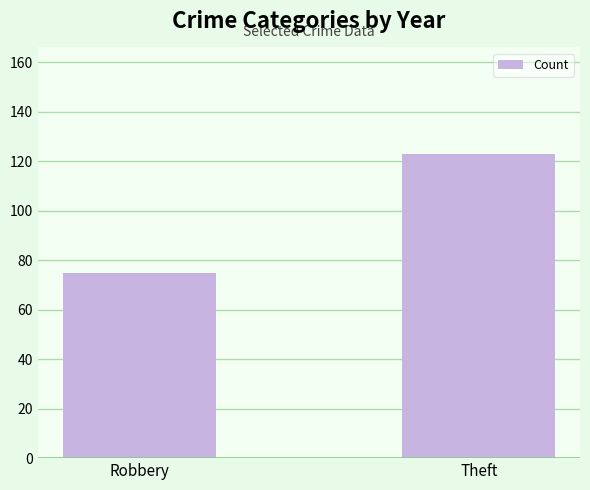

What is the average value?

99